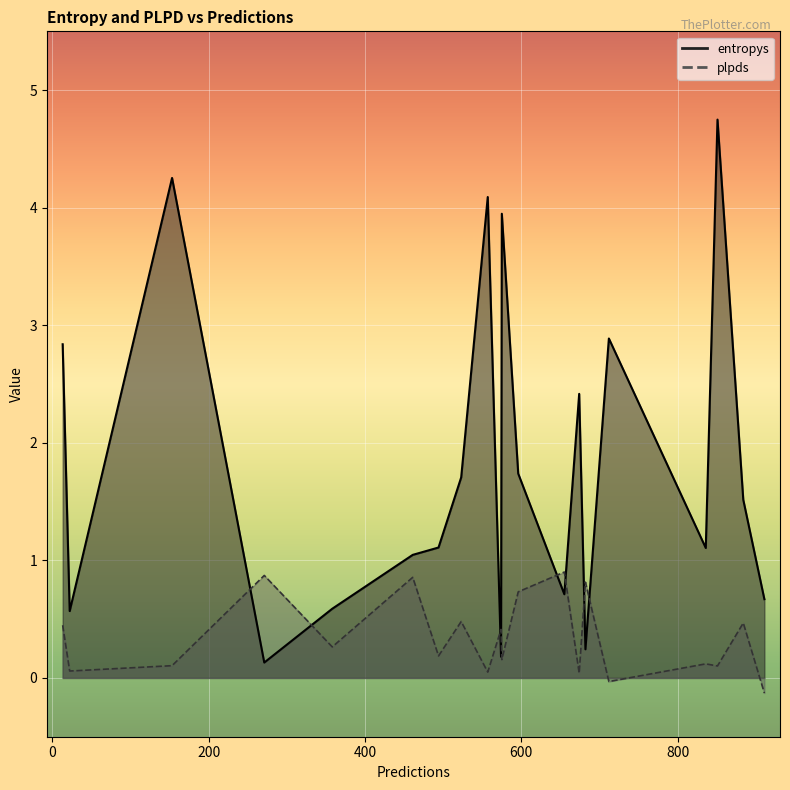

Count the number of data series in this chart.

2